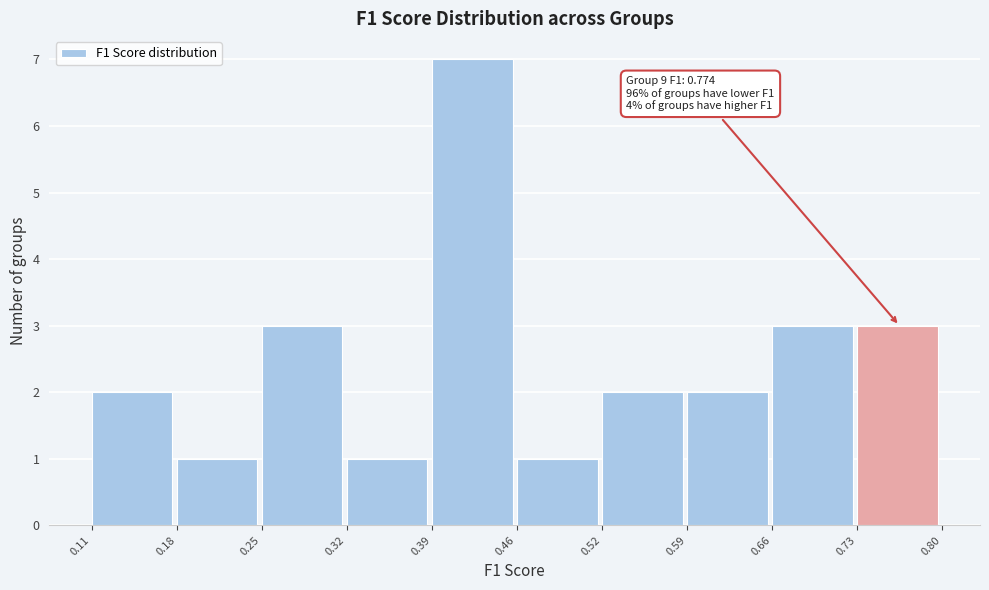

Which range on the x-axis has the tallest bar?

0.39 to 0.46